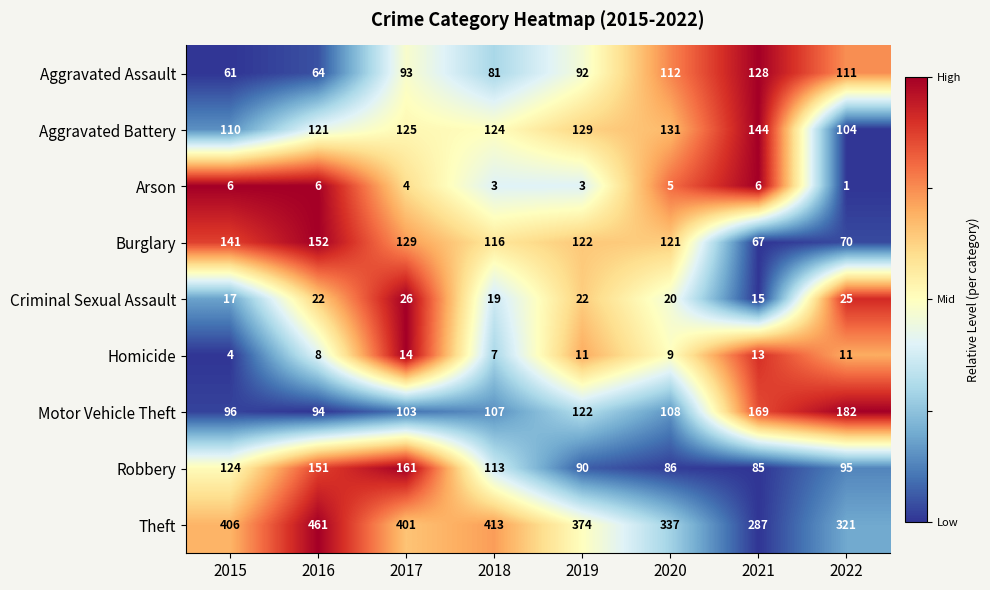

The value of Criminal Sexual Assault at 2015 is 27. True or false?

False